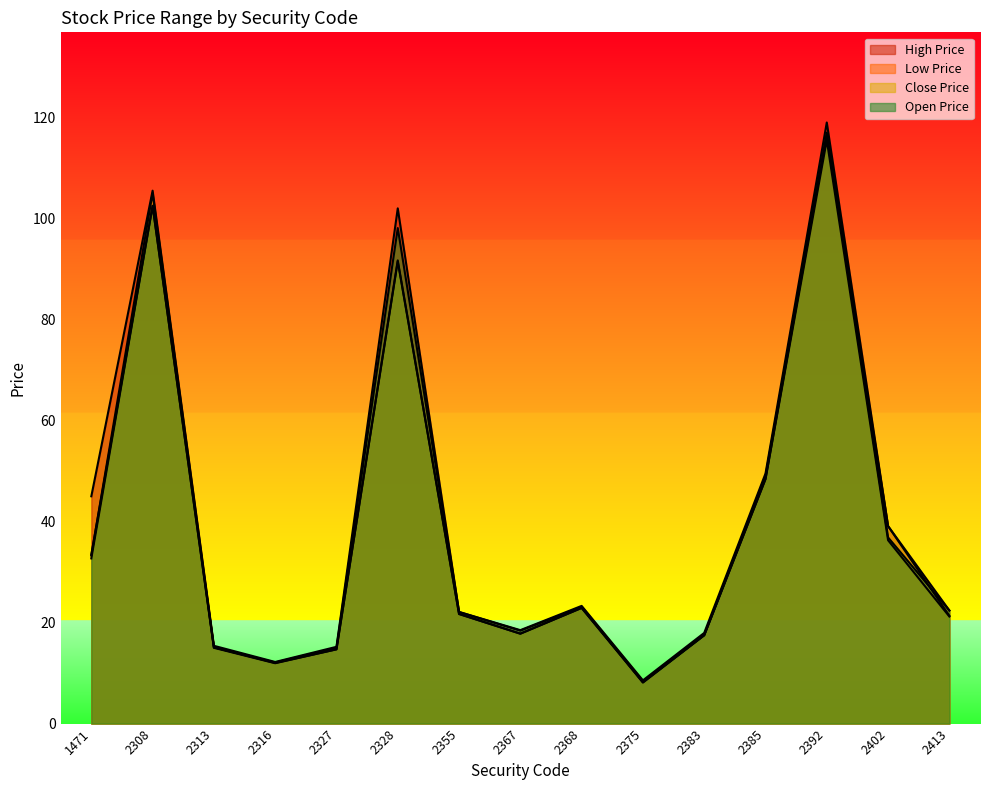

True or false: Low Price and Close Price cross at least once.

False